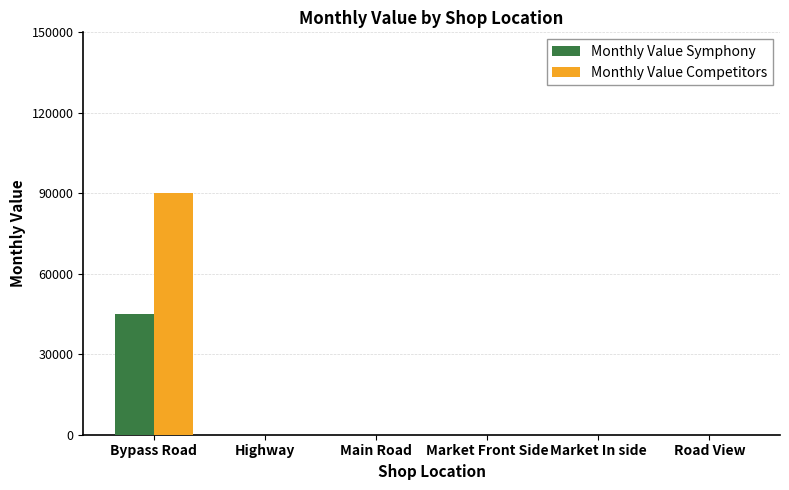

What is the average value of the Monthly Value Competitors series?

15000